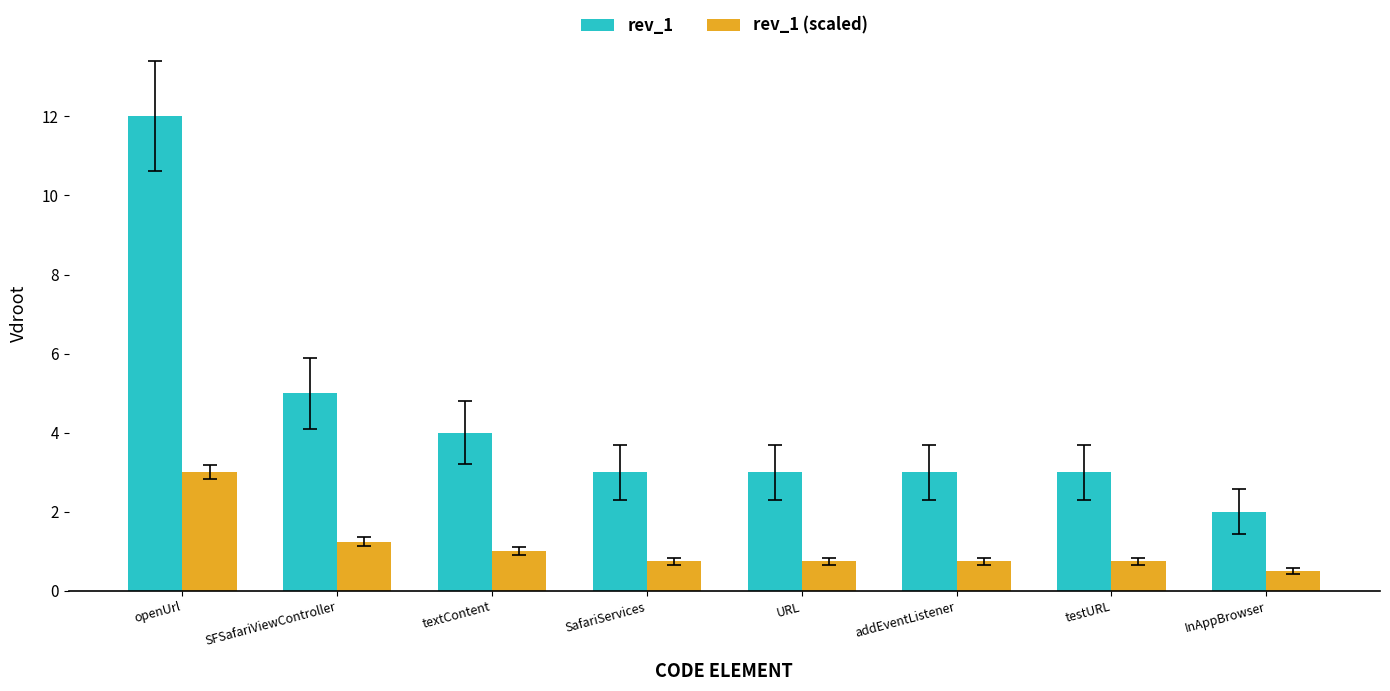

Rank the series at testURL from highest to lowest value.

rev_1, rev_1 (scaled)